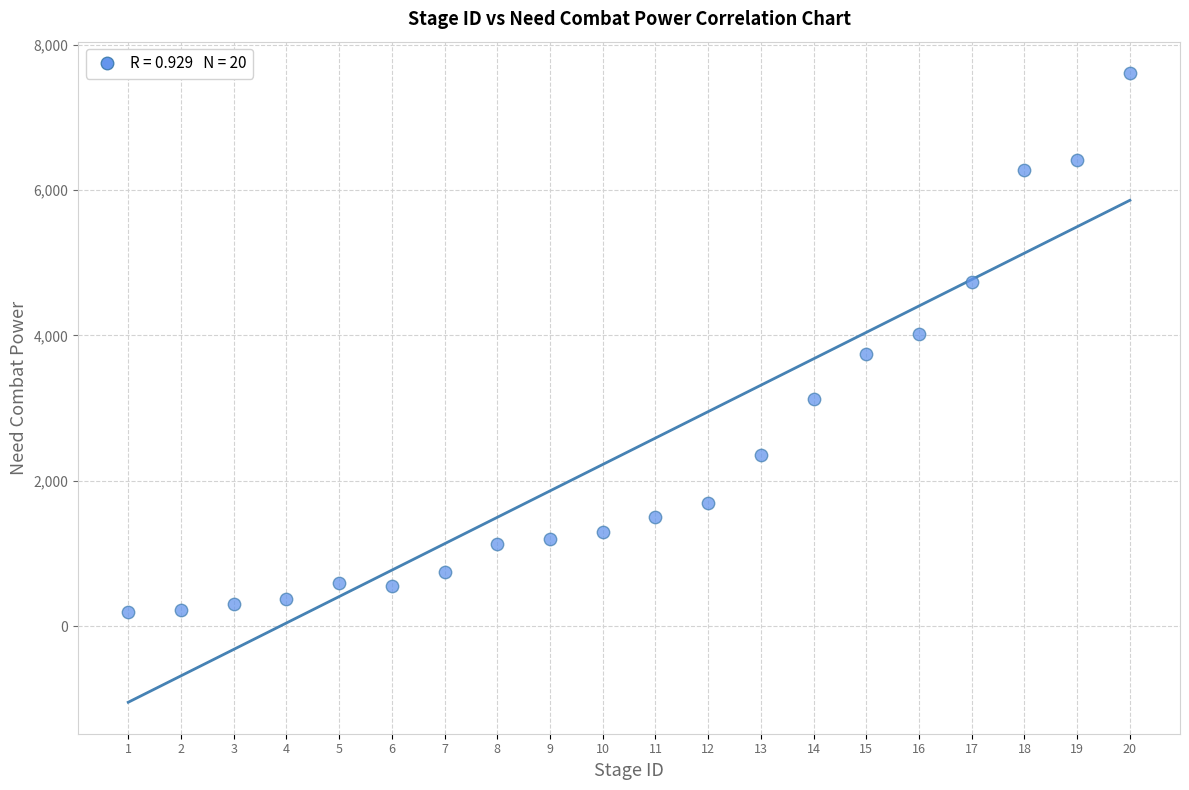

What is the range of X values (max minus min)?

19